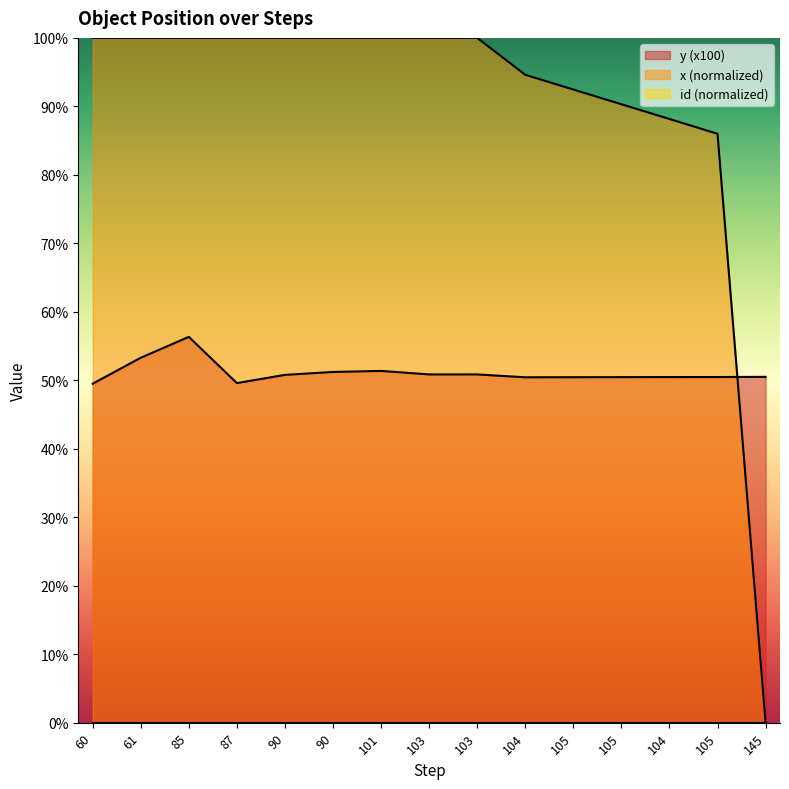

What is the lowest value of the y series?

49.5